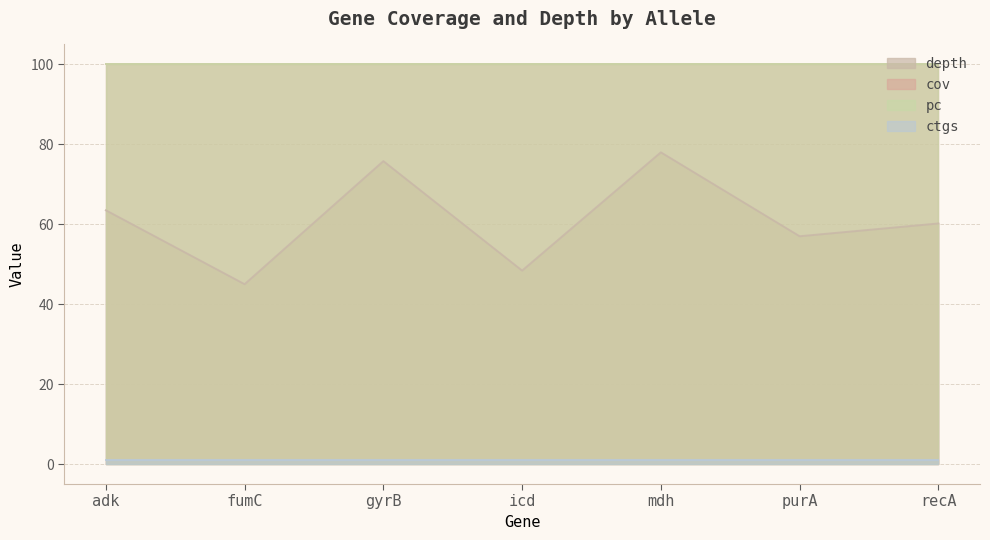

The value of cov at mdh is 100.0. True or false?

True